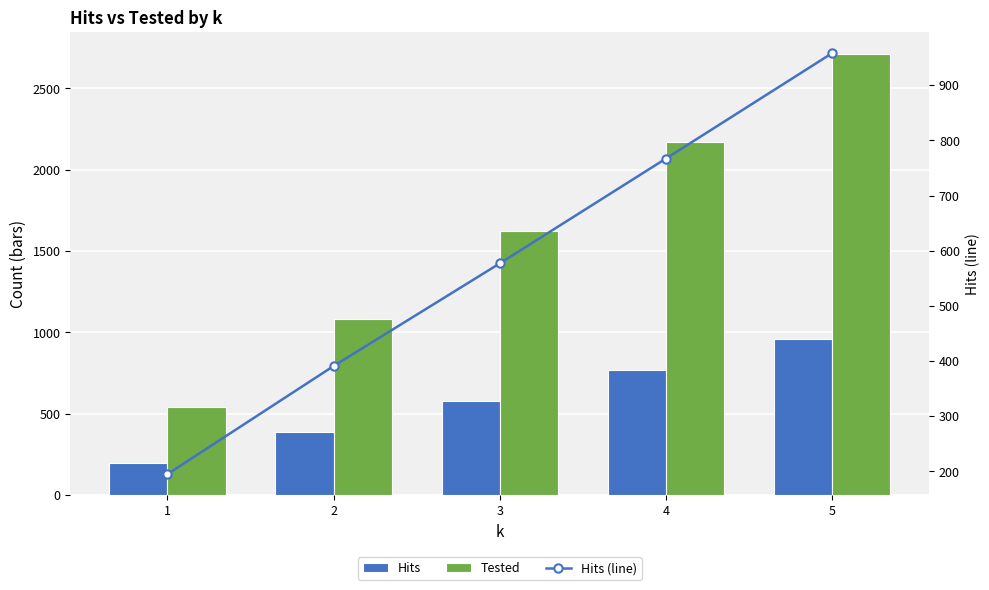

Which has a higher value, 3 or 2?

3